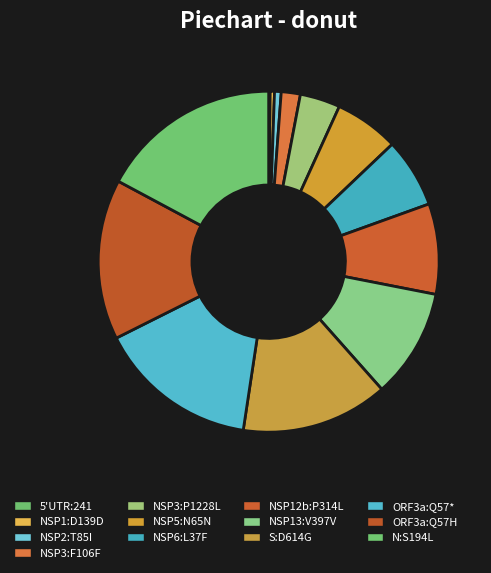

To the nearest percent, what is the average slice percentage?

8%